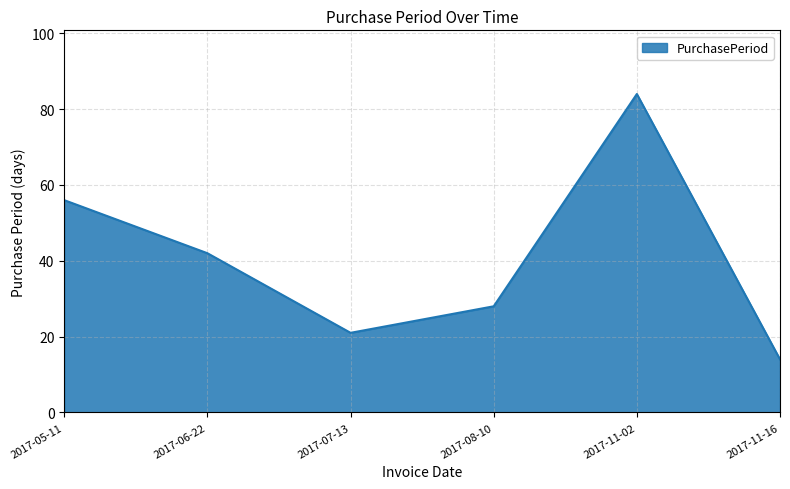

What position from the left is 2017-11-02?

5